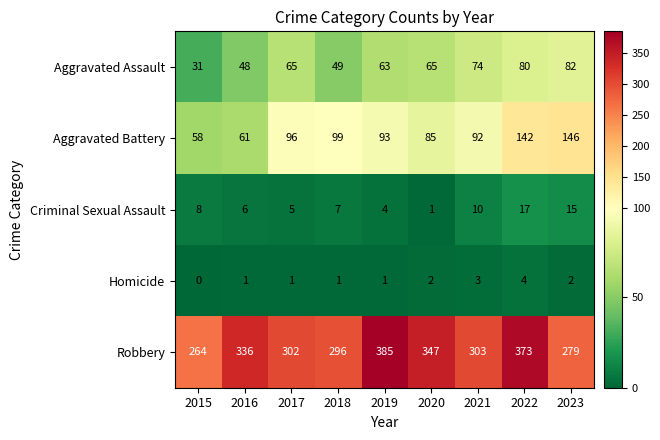

What is the lowest value of the Aggravated Assault series?

31